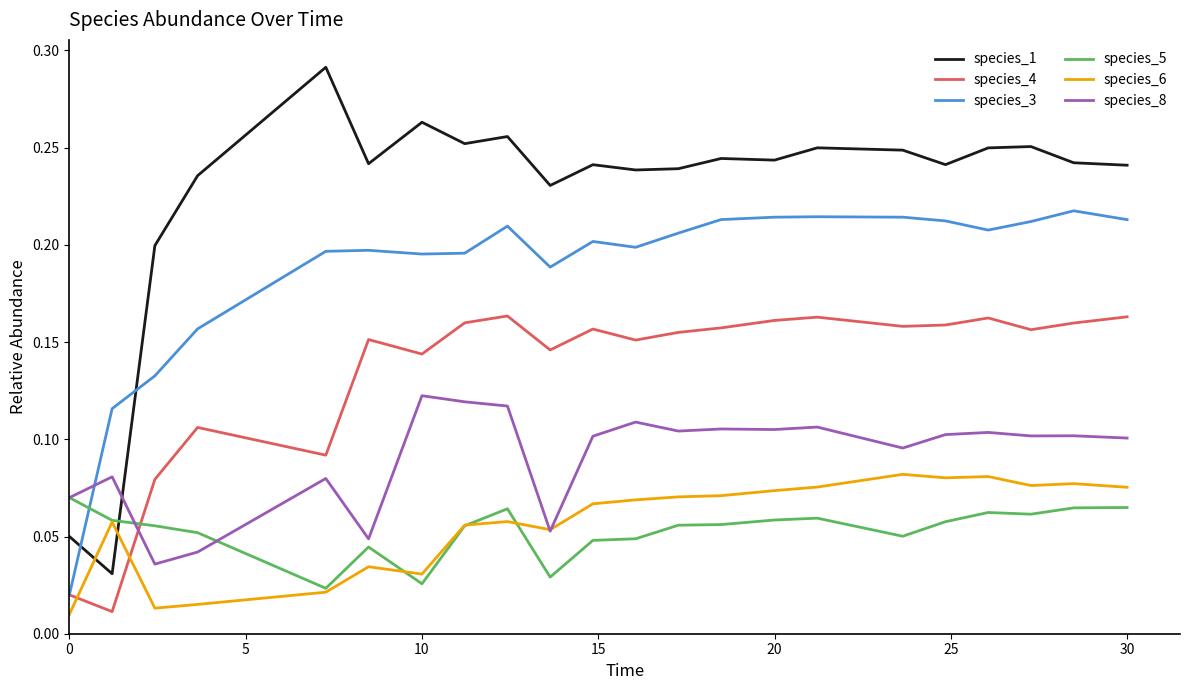

How many intersections are there between species_8 and species_4?

1